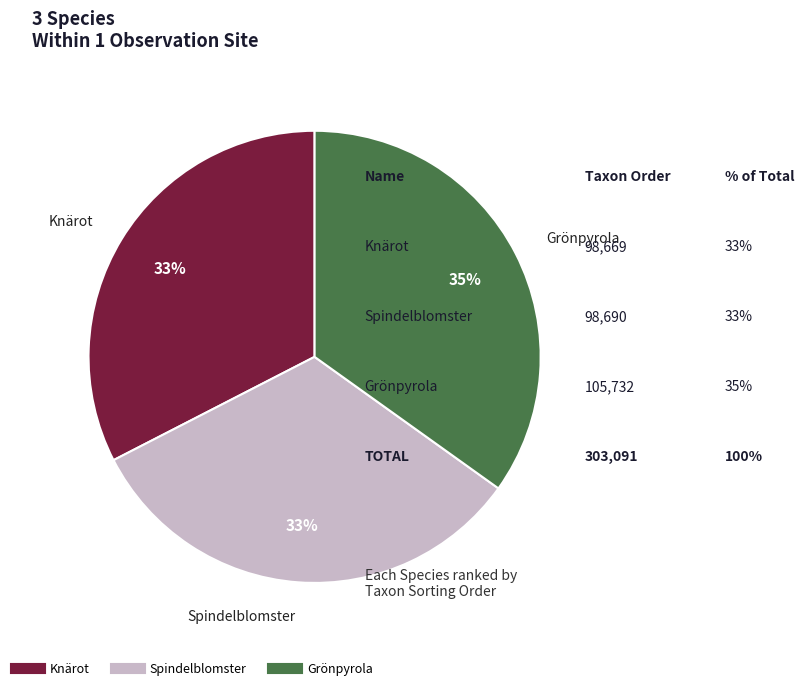

Count the number of slices in the pie.

3